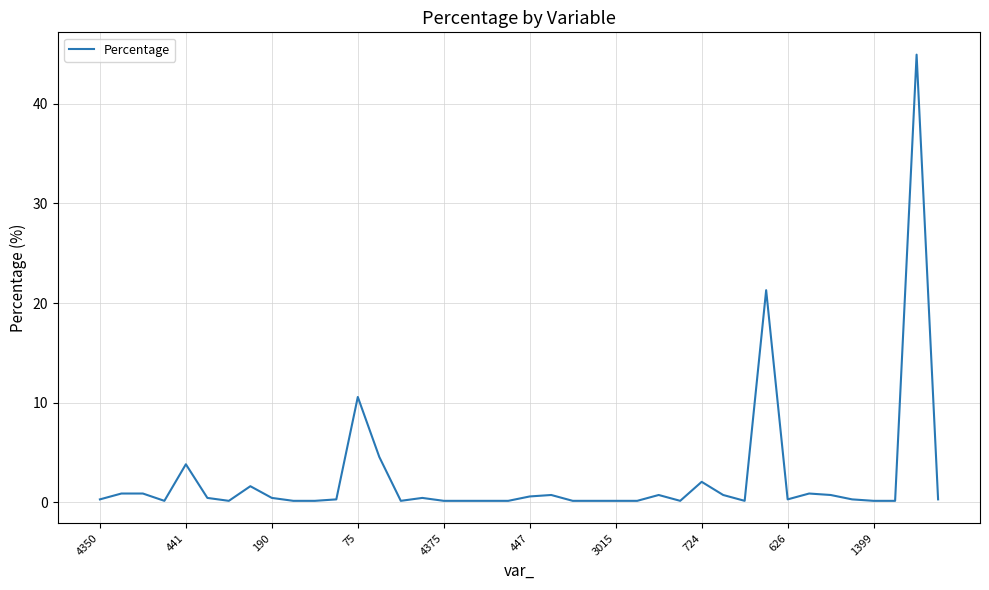

What is the maximum value shown in the chart?

44.9